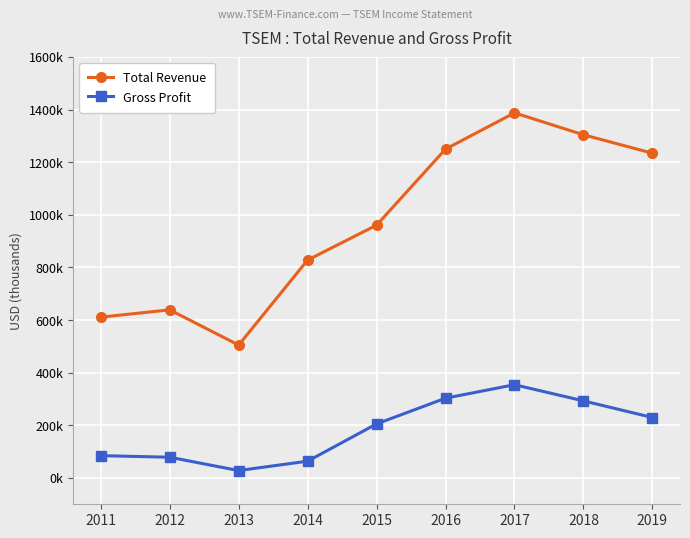

The value of Gross Profit at 2017 is 354300. True or false?

True